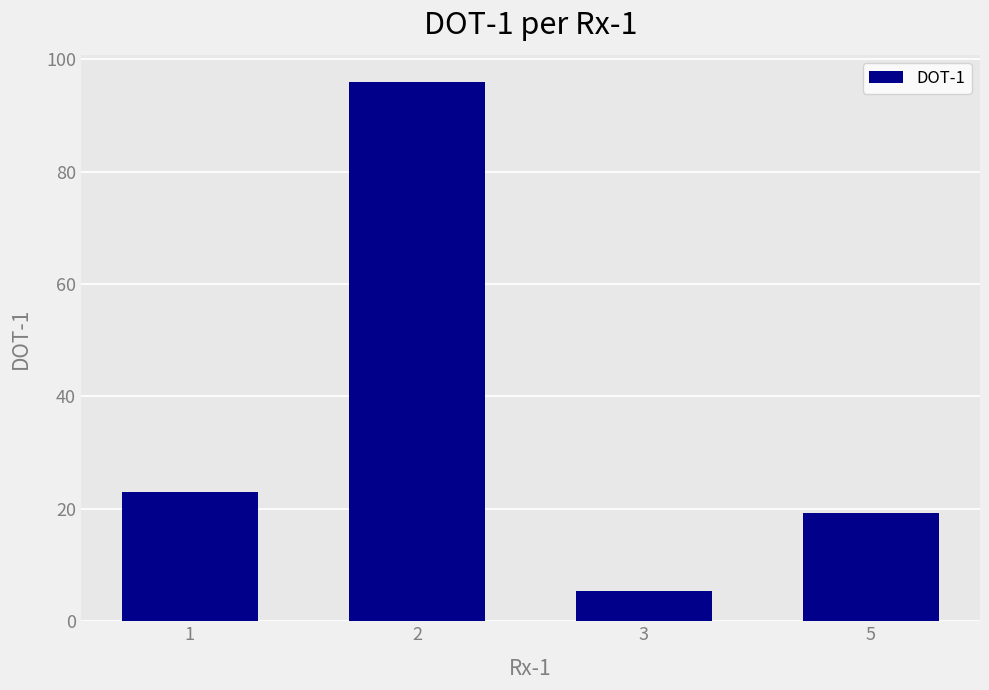

What is the change in value from 1 to 3?

-17.6